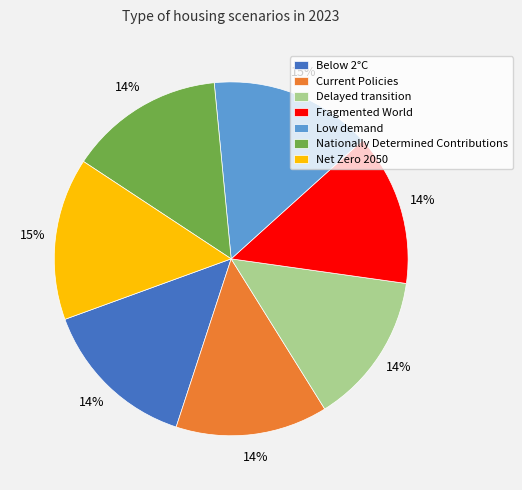

Is there any slice that represents more than half of the pie?

No